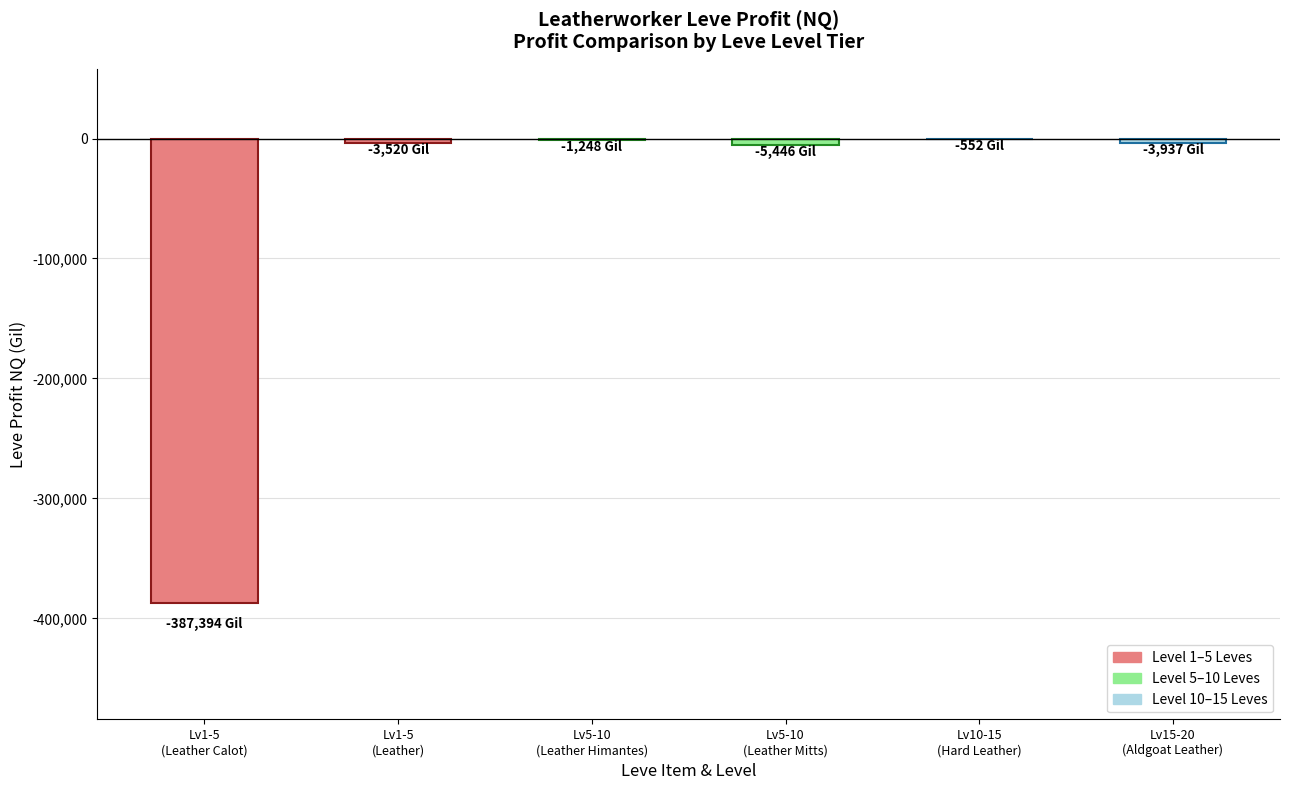

What is the change in value from Lv1-5
(Leather Calot) to Lv15-20
(Aldgoat Leather)?

+383456.8